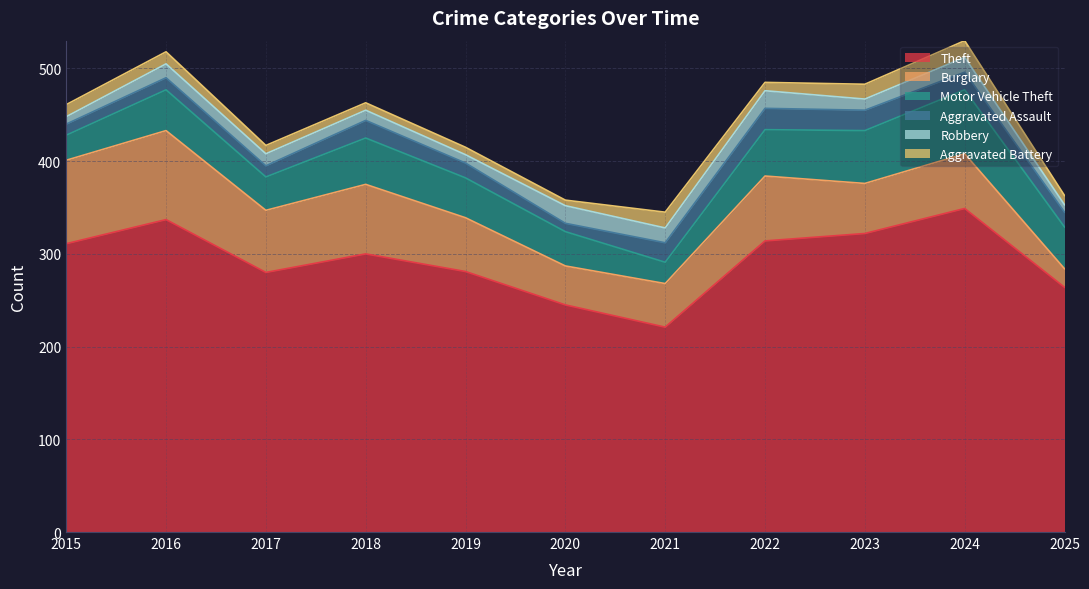

The Aggravated Assault series shows 34 at 2018. True or false?

False